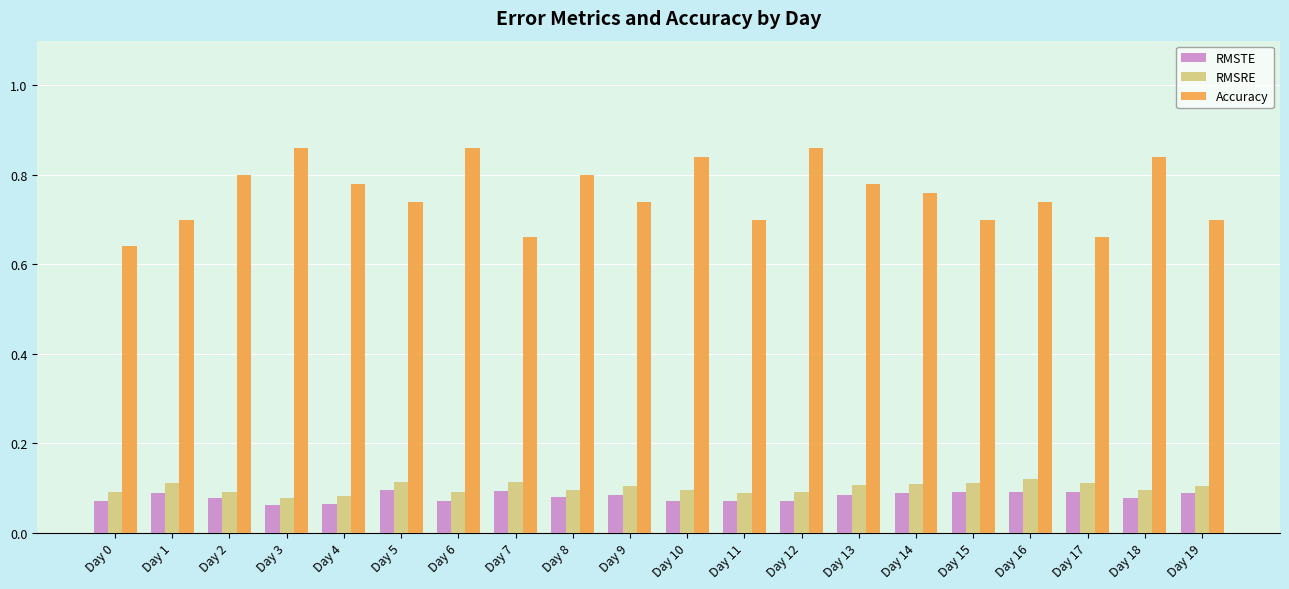

What is the difference between the Accuracy values at Day 7 and Day 10?

0.2